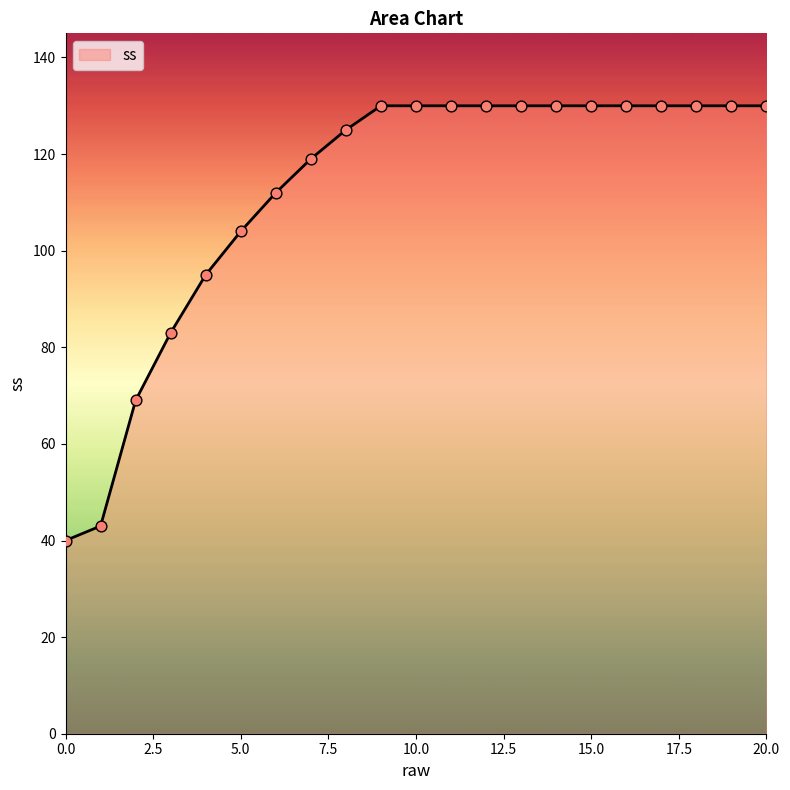

What is the maximum value shown in the chart?

130